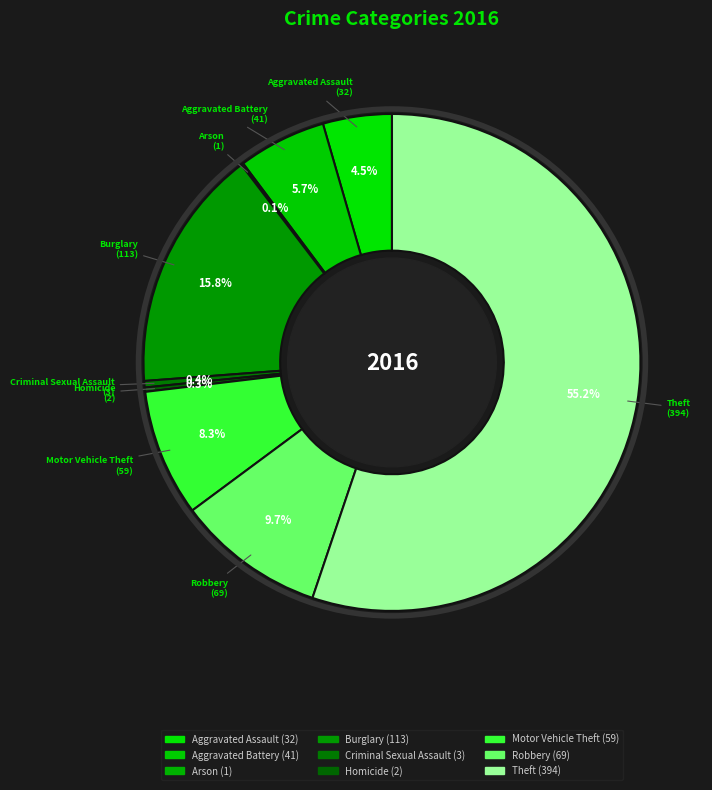

Approximately how many times larger is the value at Motor Vehicle Theft compared to Theft?

0.1